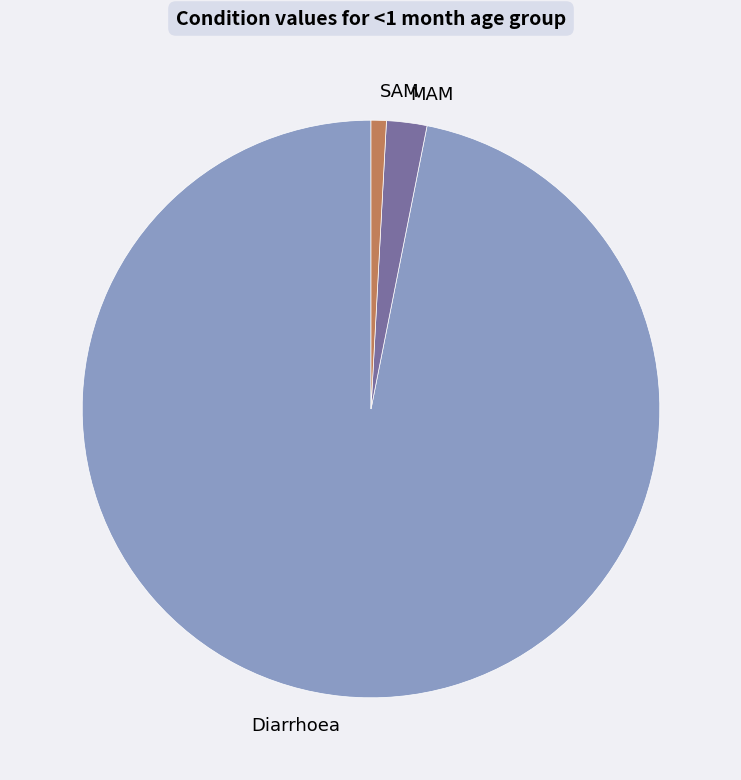

Is it true that SAM is 11% of the pie?

False